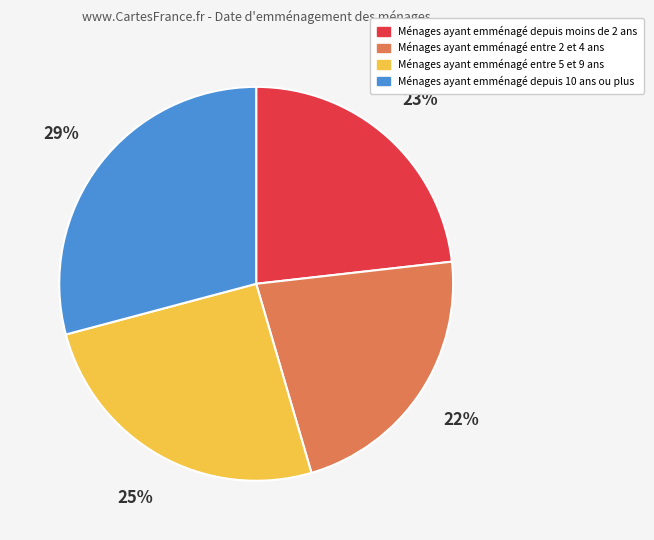

How many segments does this pie chart have?

4